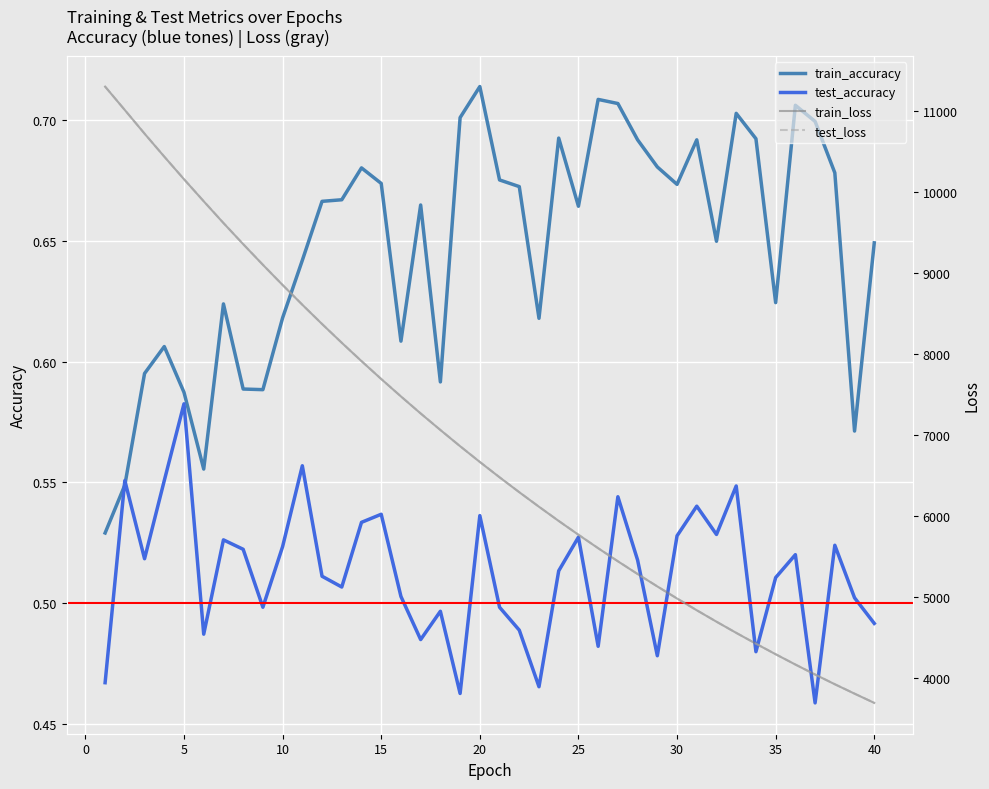

True or false: test_accuracy and test_loss intersect in this chart.

False